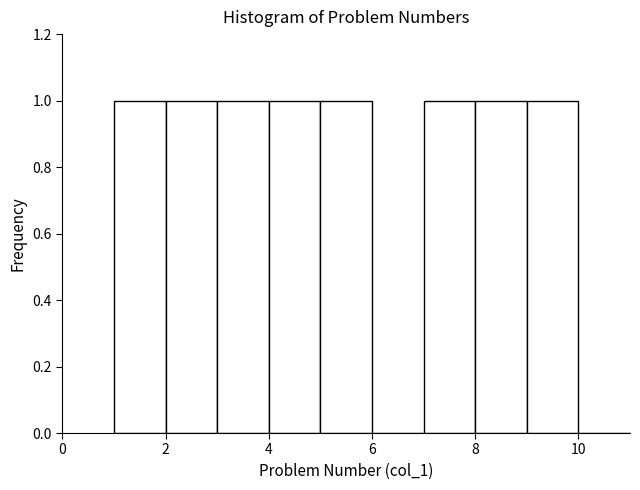

Reading left to right, list every bar in this chart as the range it spans on the x-axis followed by its height. The values are not printed on the chart, so give them approximately, as read against the axis.

1 to 2: 1
2 to 3: 1
3 to 4: 1
4 to 5: 1
5 to 6: 1
6 to 7: 0
7 to 8: 1
8 to 9: 1
9 to 10: 1
10 to 11: 0